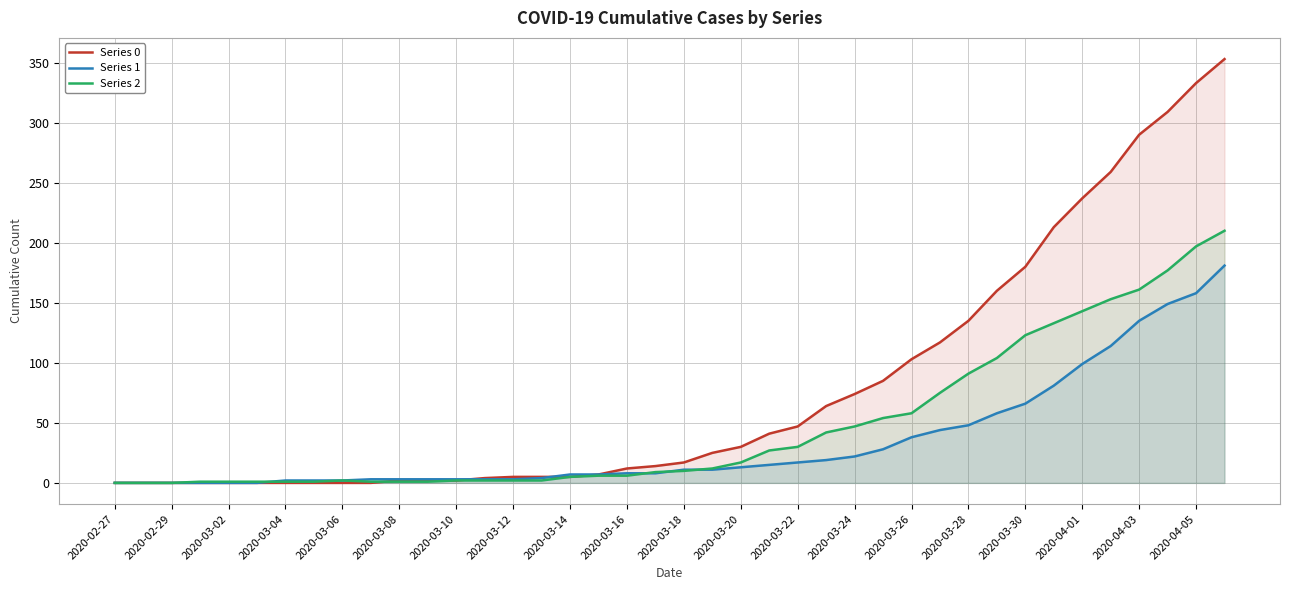

Which series has the largest total across all categories?

Series 0